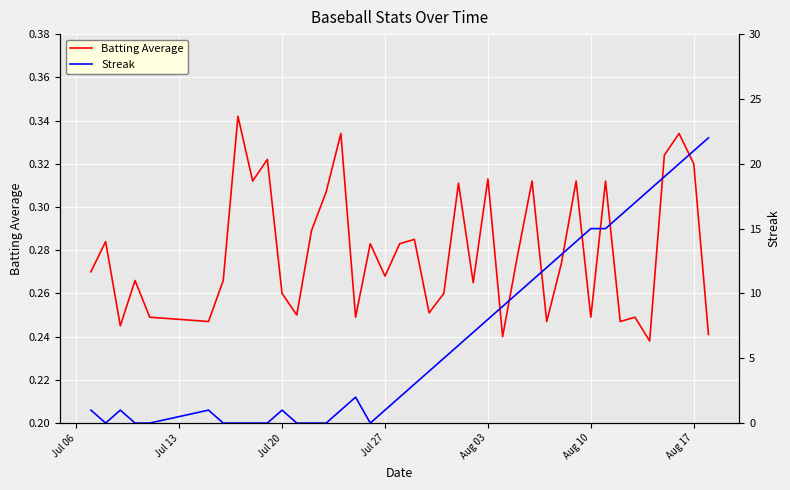

Is the value of Streak at Jul 13 greater than the value of Batting Average at 28?

No